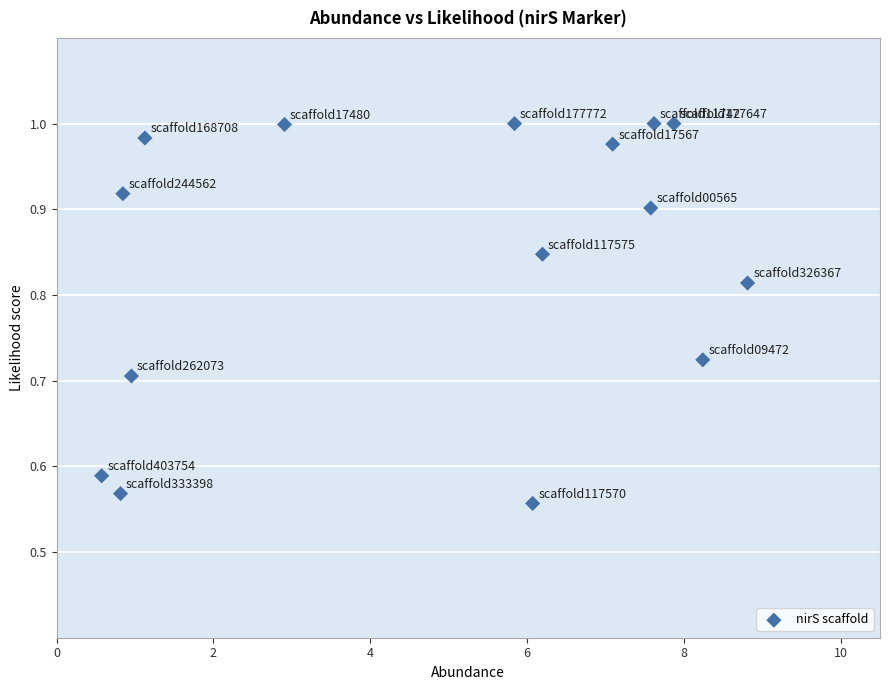

What is the range of Y values (max minus min)?

0.4